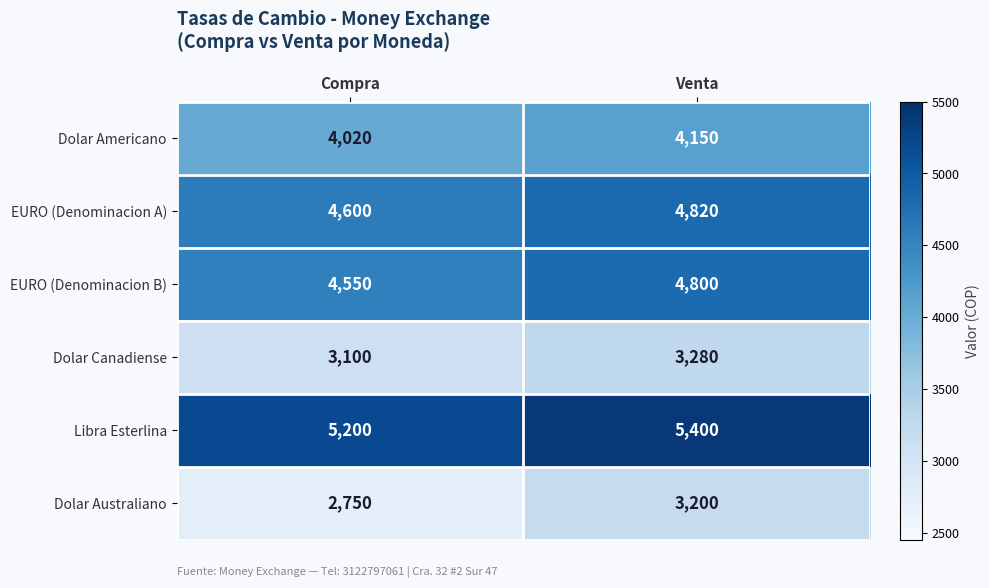

What is the total value across all series at Venta?

25650